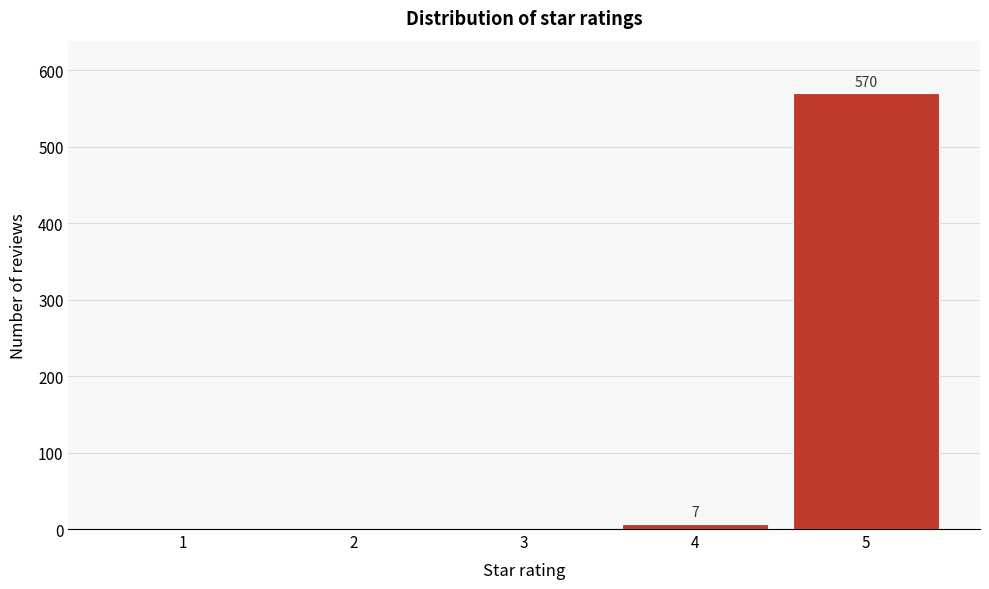

Reading left to right, list all the values displayed in this chart.

1=0	2=0	3=0	4=7	5=570